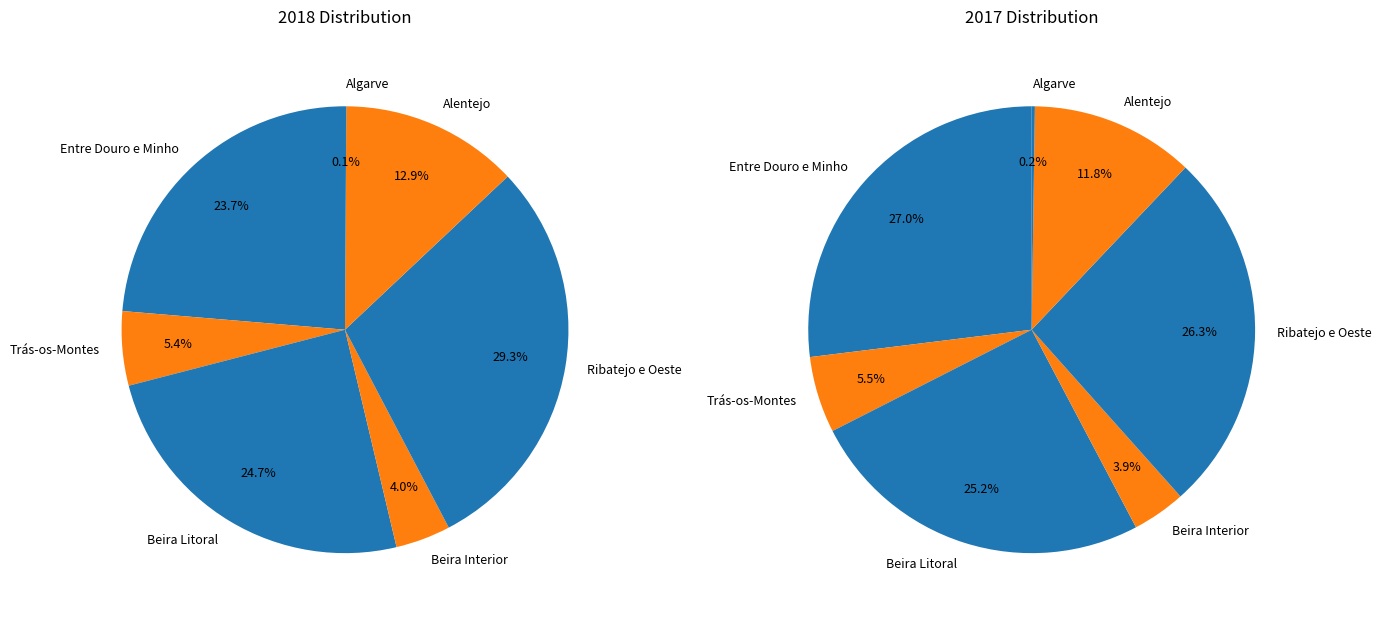

How many slices are in this pie chart?

7